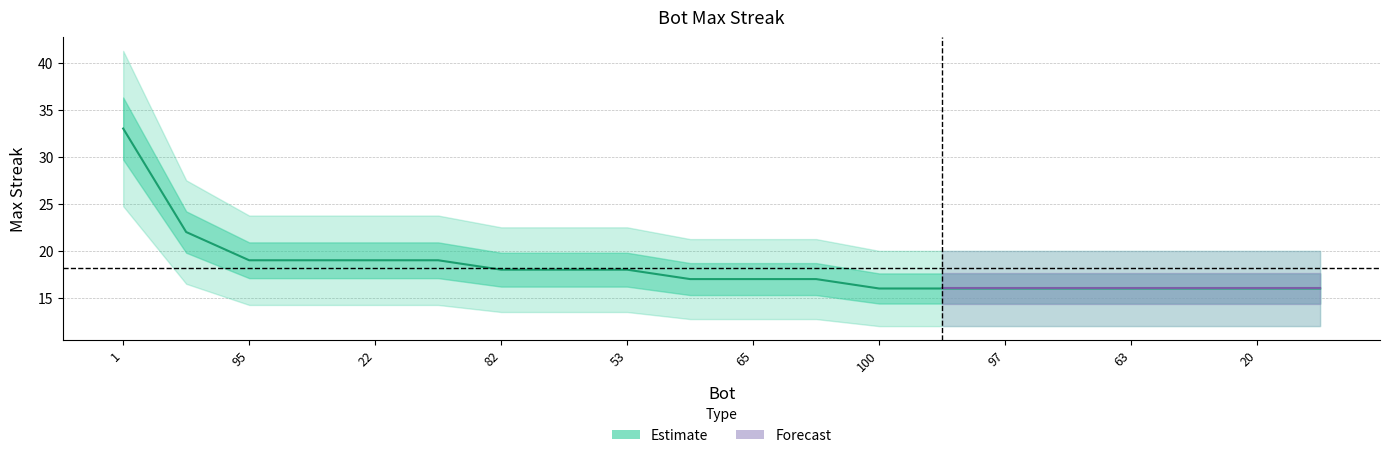

What is the value of the 8th point from the left?

18